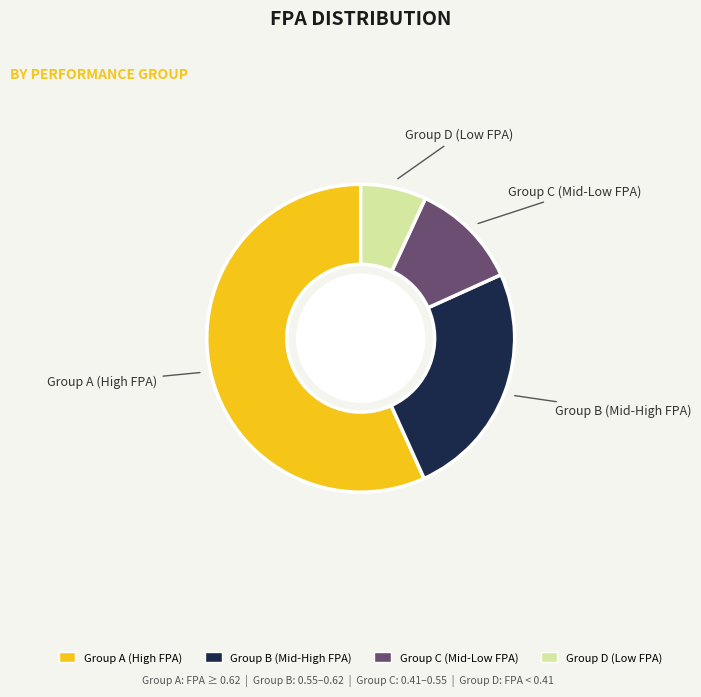

Is there a majority slice in this chart?

Yes